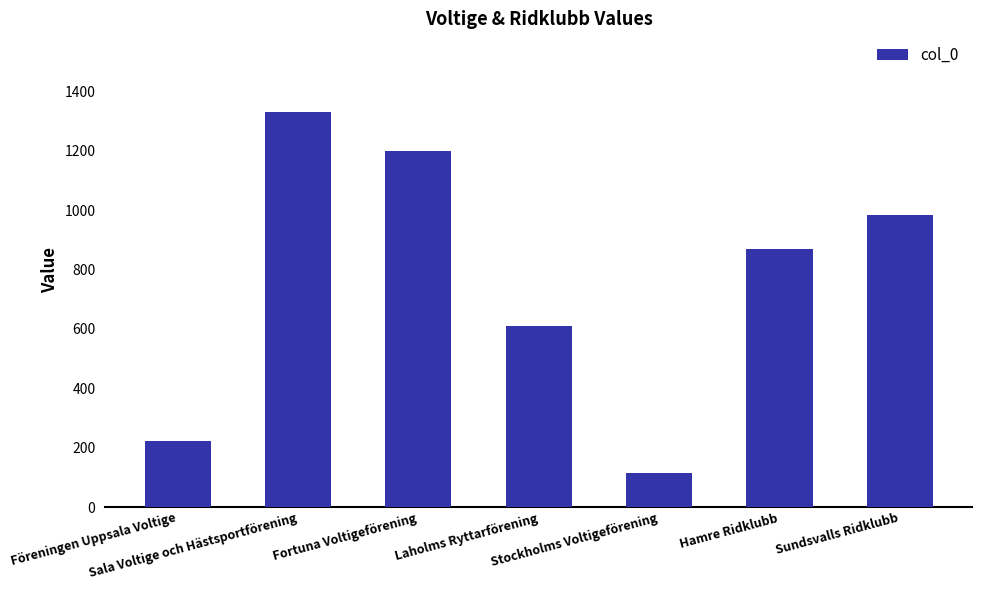

Rank the categories by value from highest to lowest.

Sala Voltige och Hästsportförening, Fortuna Voltigeförening, Sundsvalls Ridklubb, Hamre Ridklubb, Laholms Ryttarförening, Föreningen Uppsala Voltige, Stockholms Voltigeförening